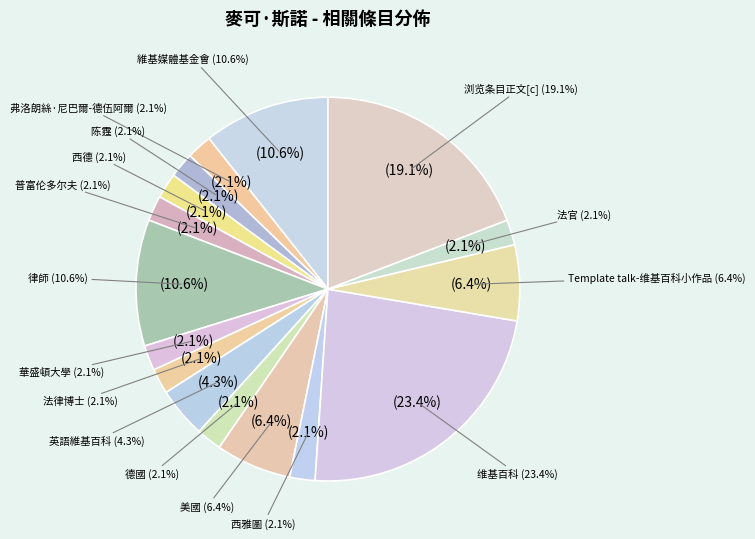

Rank the categories by value from highest to lowest.

维基百科, 浏览条目正文[c], 維基媒體基金會, 律師, 美國, Template talk-维基百科小作品, 英語維基百科, 弗洛朗絲·尼巴爾-德伍阿爾, 陈霆, 西德, 普富伦多尔夫, 華盛頓大學, 法律博士, 德國, 西雅圖, 法官